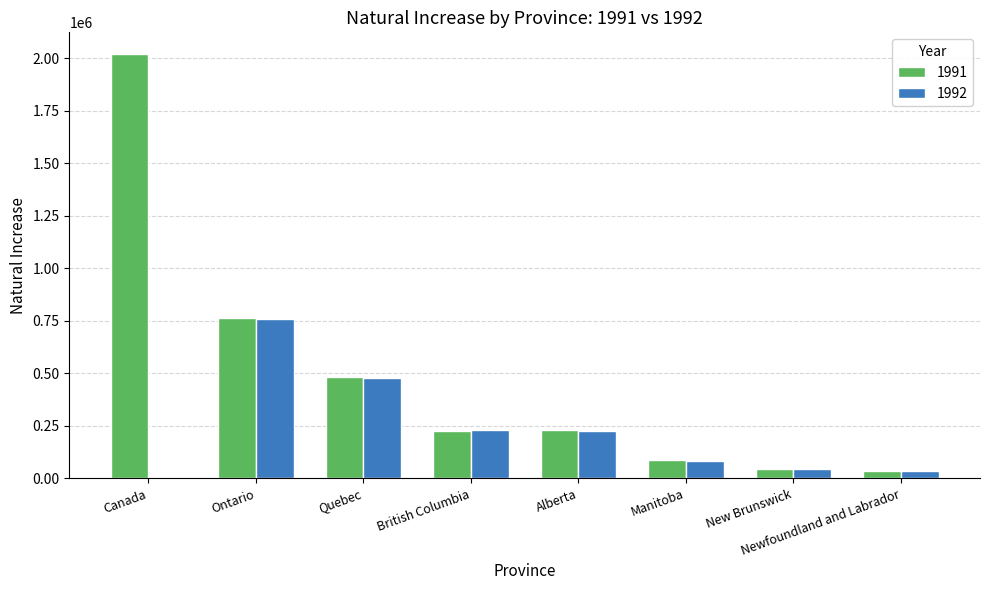

Which series has the largest total across all categories?

1991